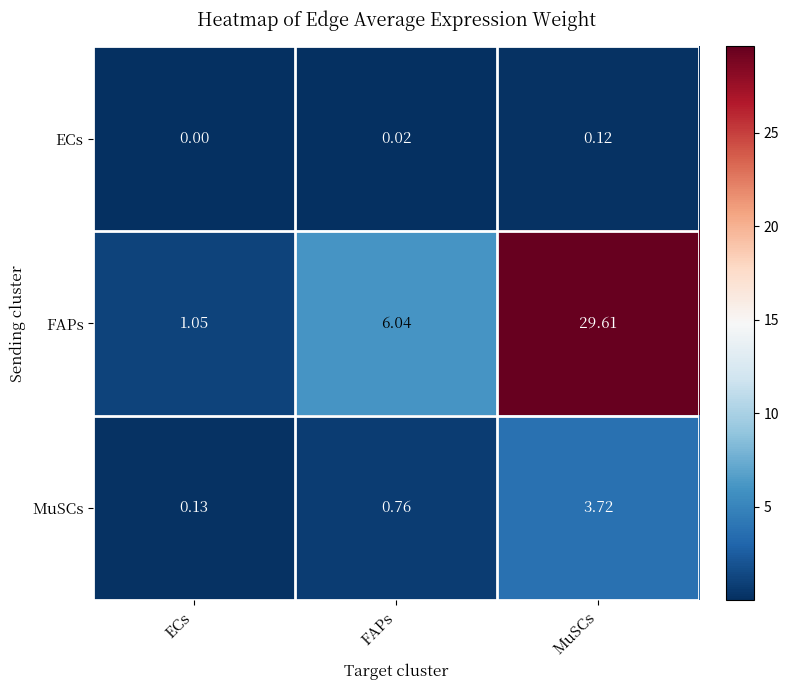

At which category does the chart reach its minimum across all series?

ECs